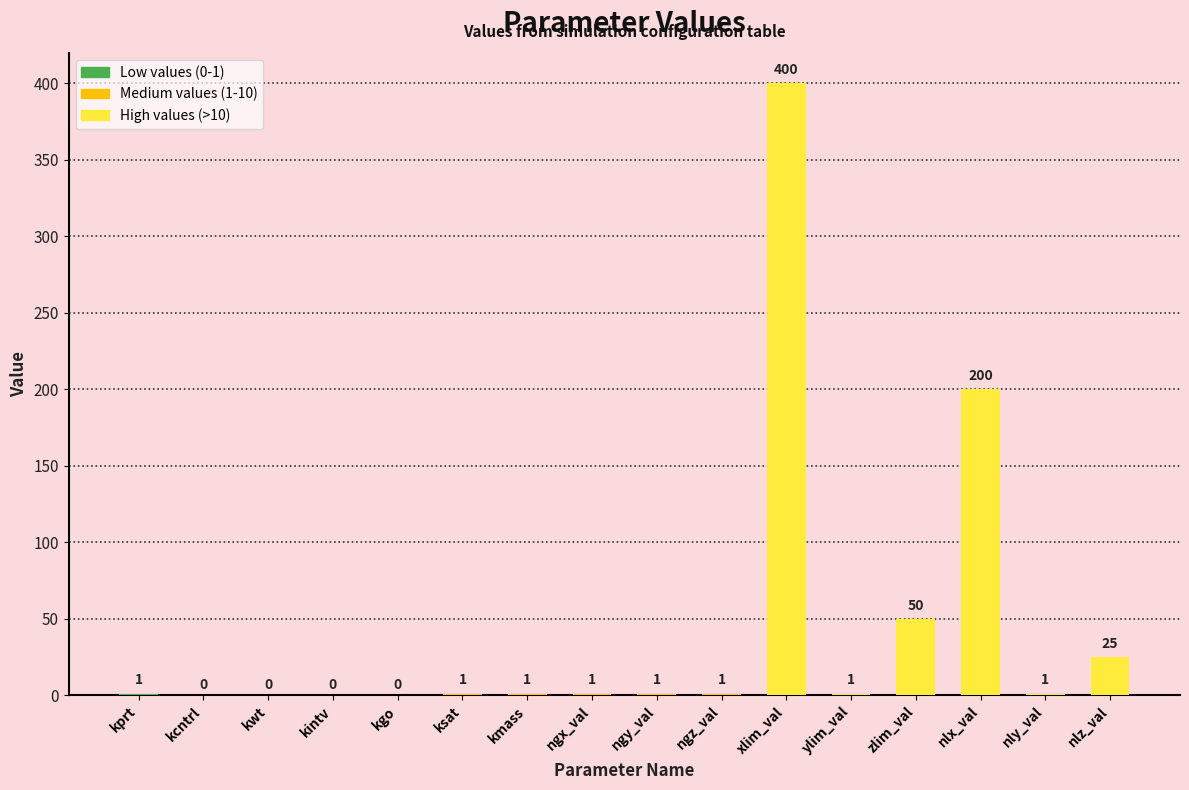

What is the sum of all values?

683